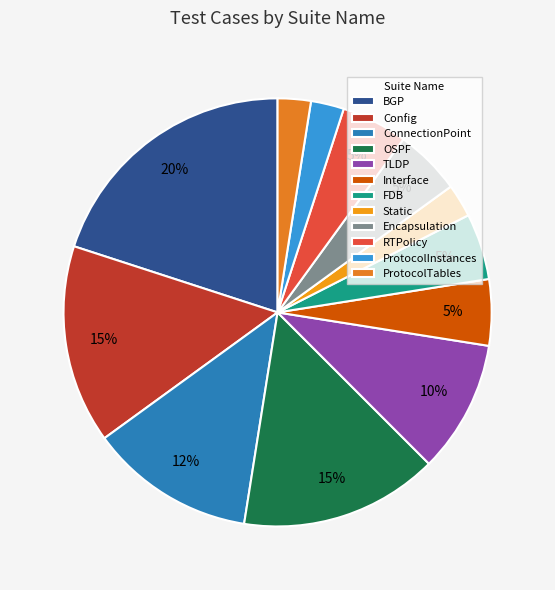

How many segments does this pie chart have?

12